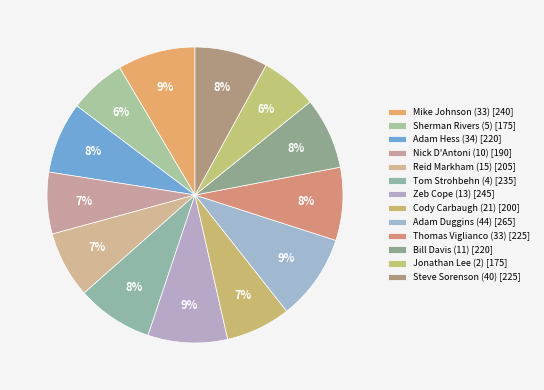

True or false: Adam Duggins (44) accounts for 1% of the total.

False